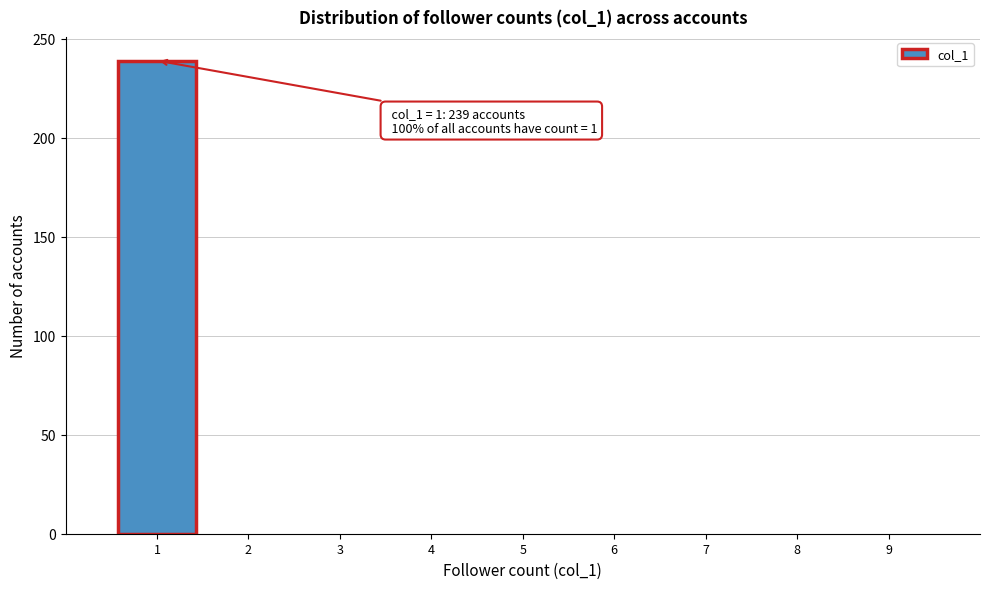

Which range on the x-axis has the tallest bar?

0.5 to 1.5